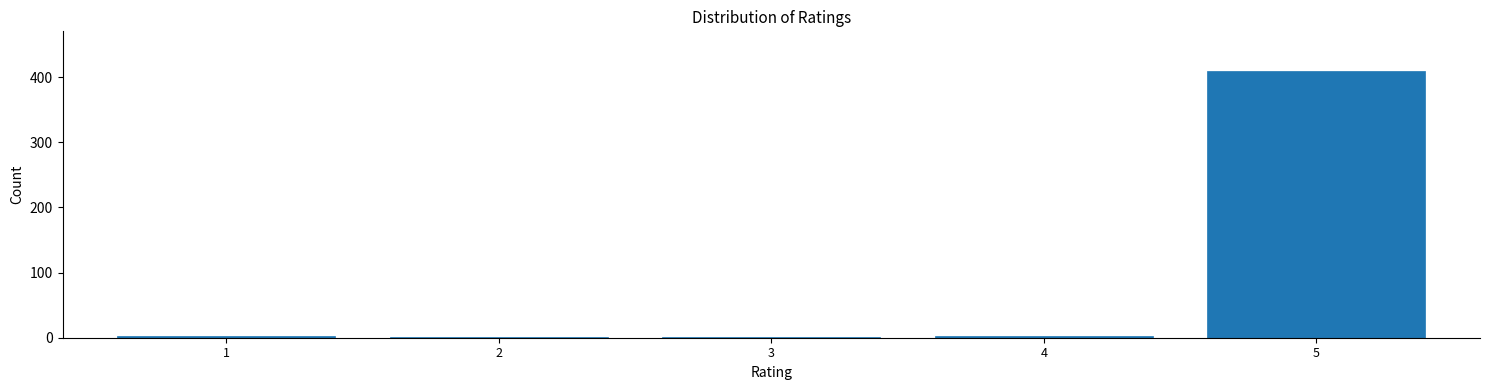

What is the sum of all values?

416